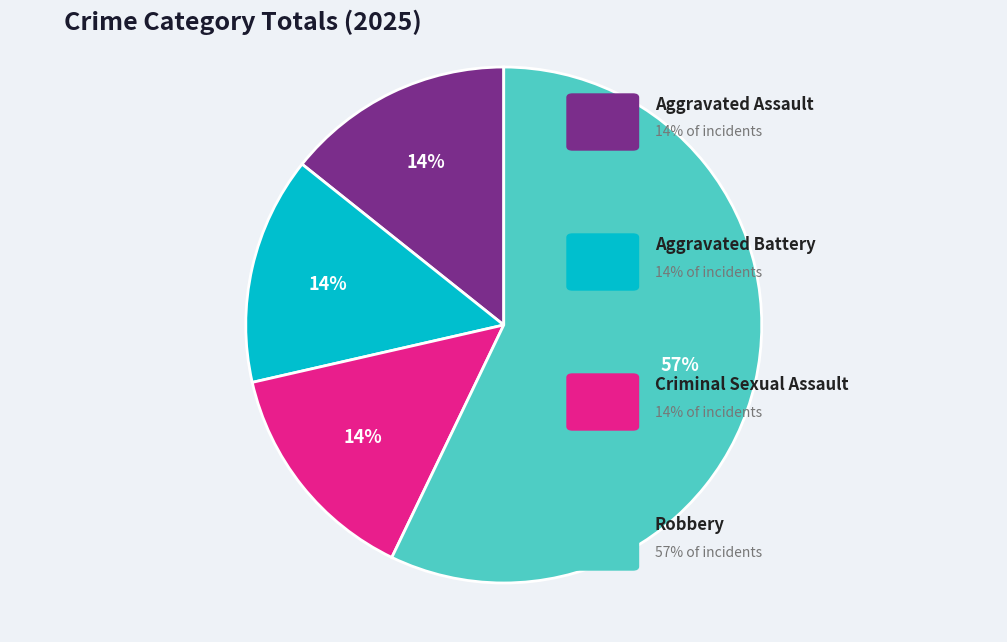

Is there any slice that represents more than half of the pie?

Yes